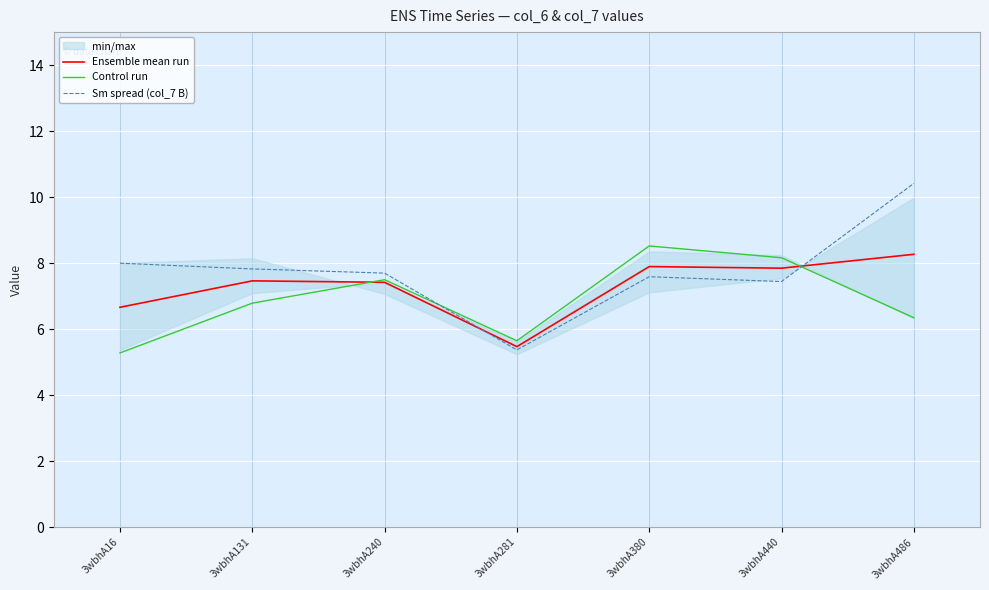

Which series ends up on top after the final intersection of Ensemble mean run and Control run?

Ensemble mean run